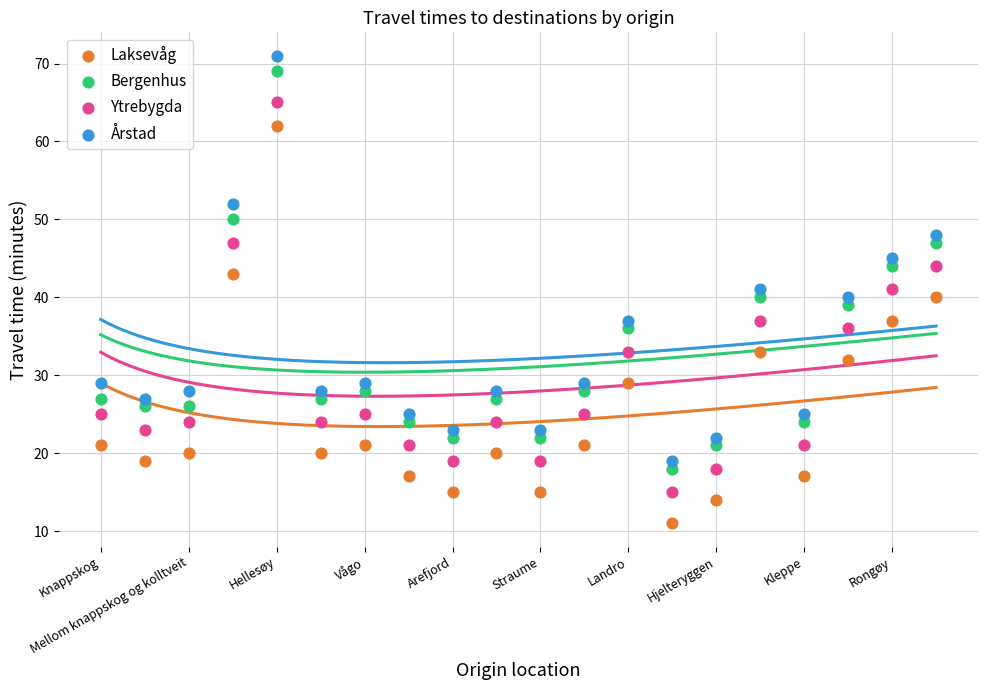

Across all data points, what is the range of Y values (max minus min)?

60